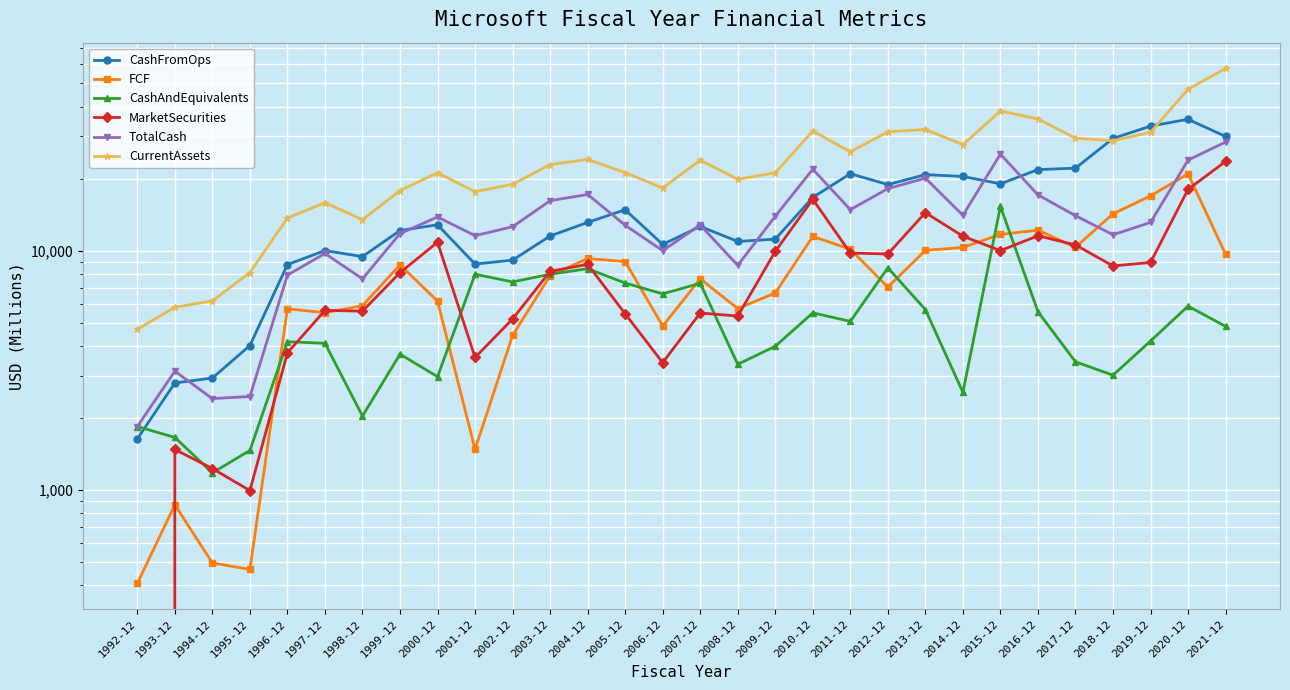

What is the maximum value shown in the chart?

57718